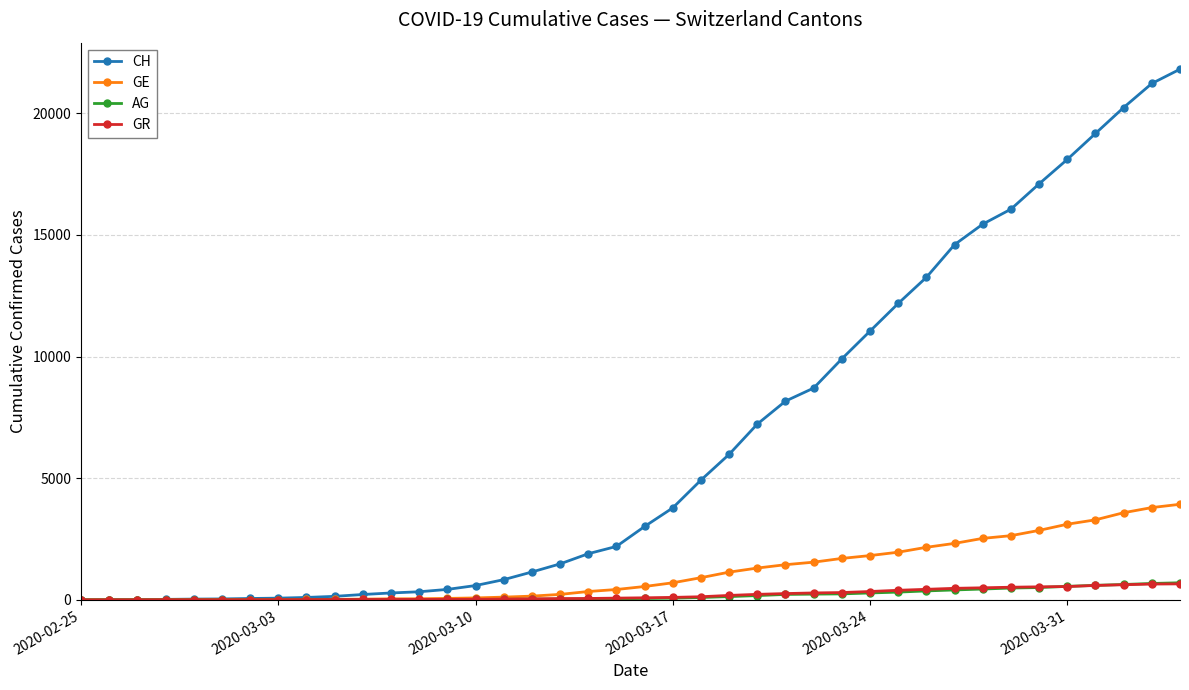

What is the greatest value displayed?

21813